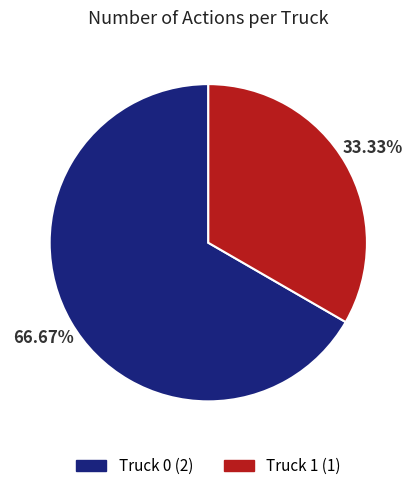

Rank the categories by value from highest to lowest.

Truck 0, Truck 1